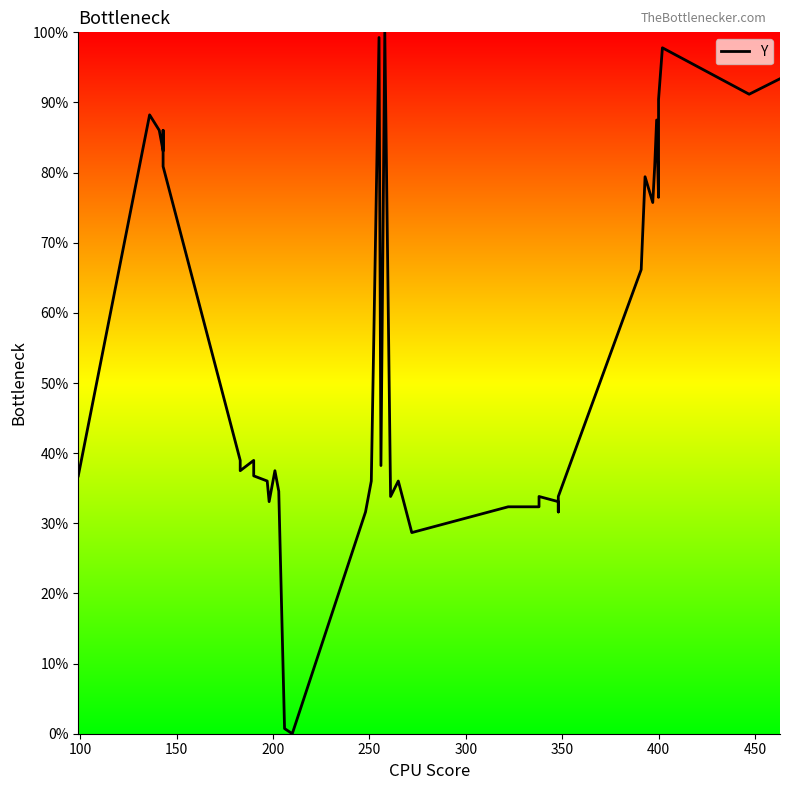

Does the chart have visible grid lines?

No